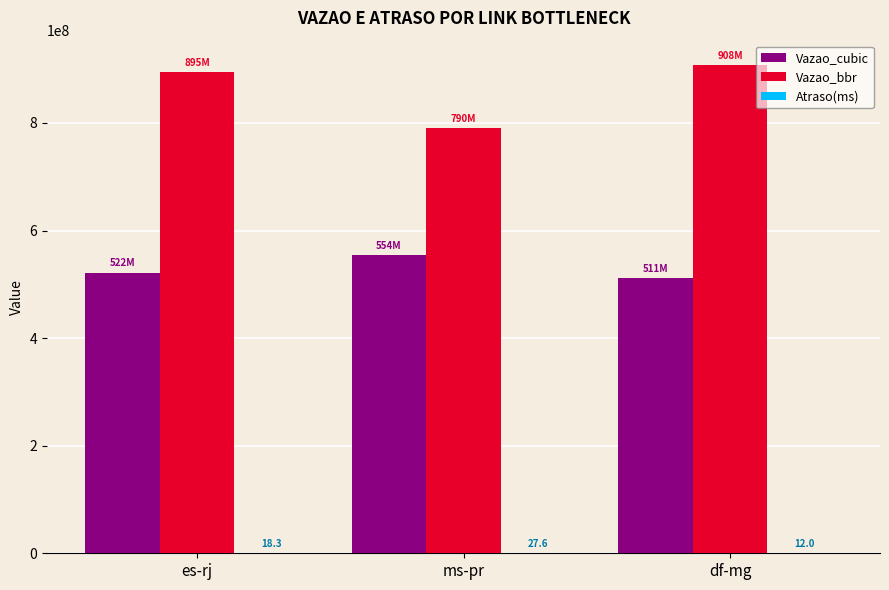

How many distinct data groups are displayed?

3